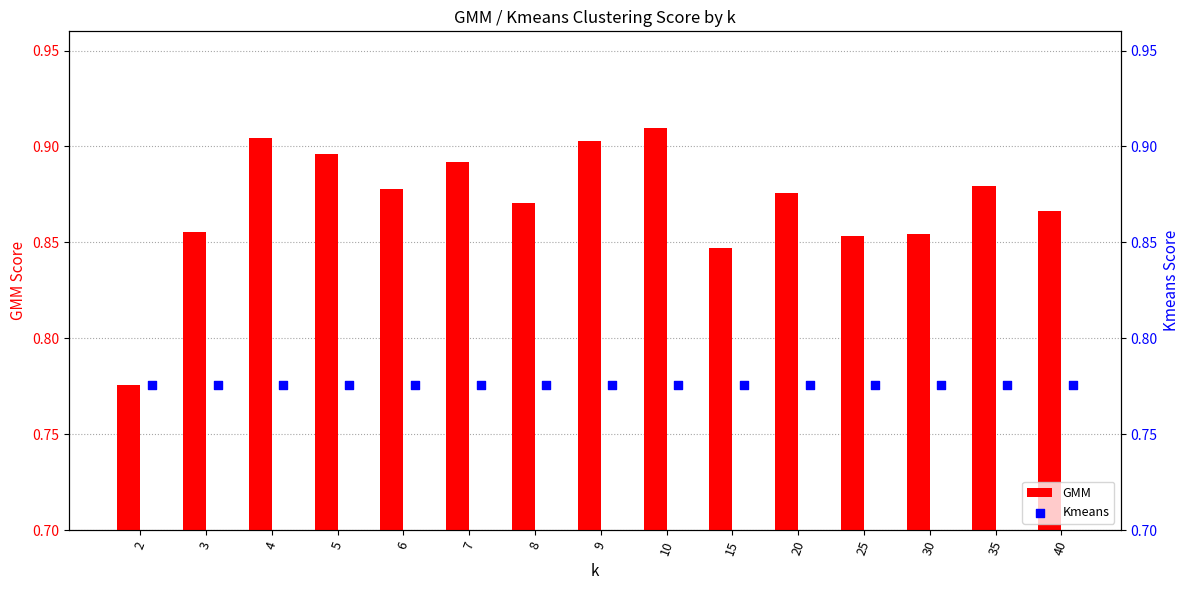

What are all the series names shown in the legend?

GMM, Kmeans